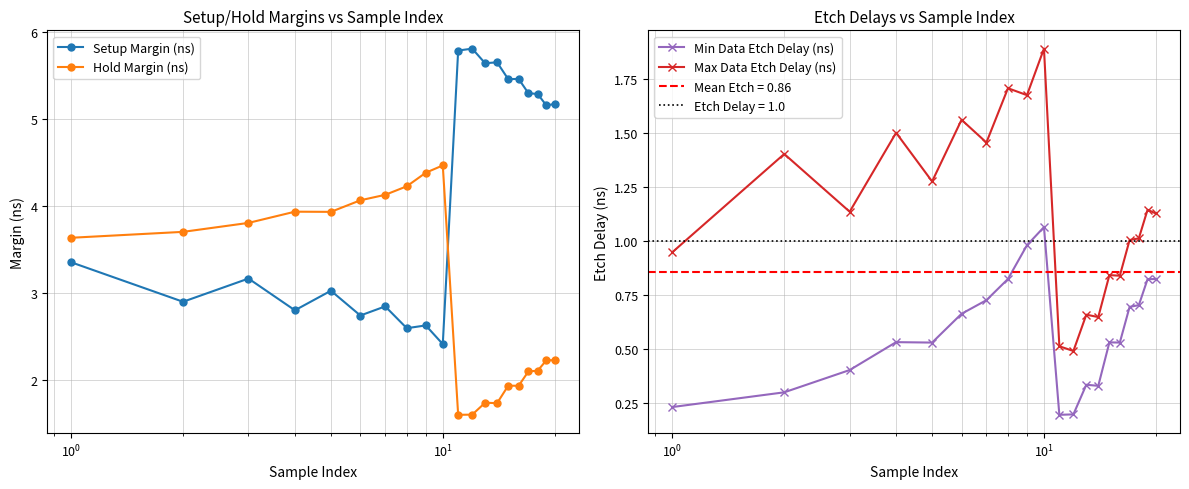

True or false: Hold Margin (ns) and Setup Margin (ns) intersect in this chart.

True